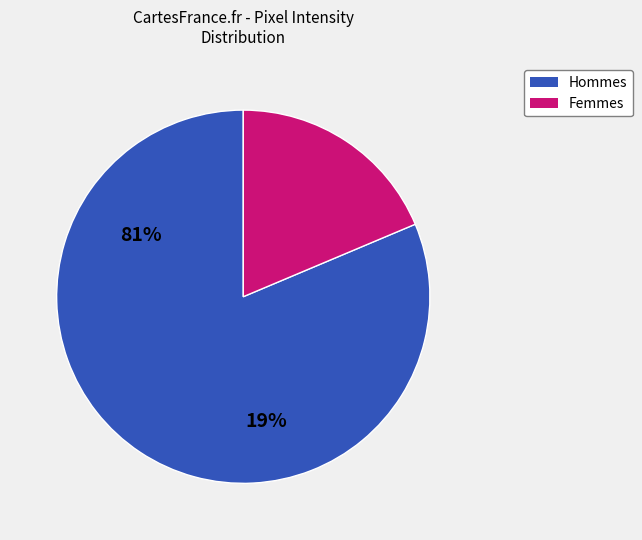

Does any single category account for the majority?

Yes